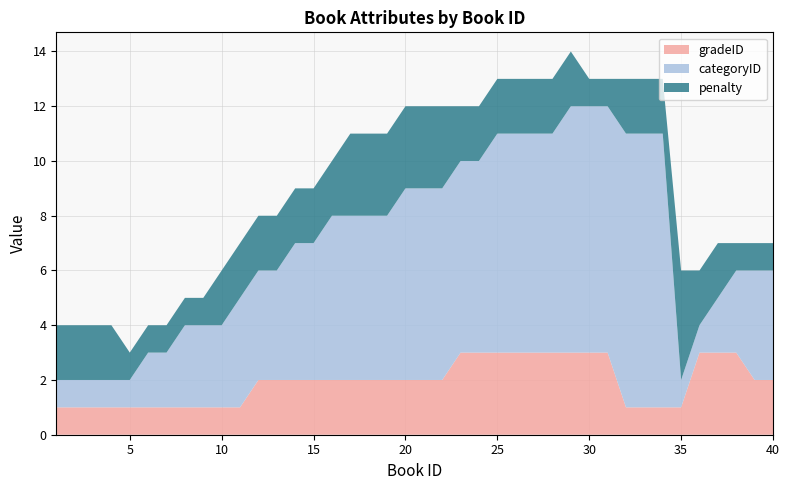

Reading left to right, transcribe all the data shown in this chart.

gradeID: 1=1	2=1	3=1	4=1	5=1	6=1	7=1	8=1	9=1	10=1	11=1	12=2	13=2	14=2	15=2	16=2	17=2	18=2	19=2	20=2	21=2	22=2	23=3	24=3	25=3	26=3	27=3	28=3	29=3	30=3	31=3	32=1	33=1	34=1	35=1	36=3	37=3	38=3	39=2	40=2
categoryID: 1=1	2=1	3=1	4=1	5=1	6=2	7=2	8=3	9=3	10=3	11=4	12=4	13=4	14=5	15=5	16=6	17=6	18=6	19=6	20=7	21=7	22=7	23=7	24=7	25=8	26=8	27=8	28=8	29=9	30=9	31=9	32=10	33=10	34=10	35=1	36=1	37=2	38=3	39=4	40=4
penalty: 1=2	2=2	3=2	4=2	5=1	6=1	7=1	8=1	9=1	10=2	11=2	12=2	13=2	14=2	15=2	16=2	17=3	18=3	19=3	20=3	21=3	22=3	23=2	24=2	25=2	26=2	27=2	28=2	29=2	30=1	31=1	32=2	33=2	34=2	35=4	36=2	37=2	38=1	39=1	40=1